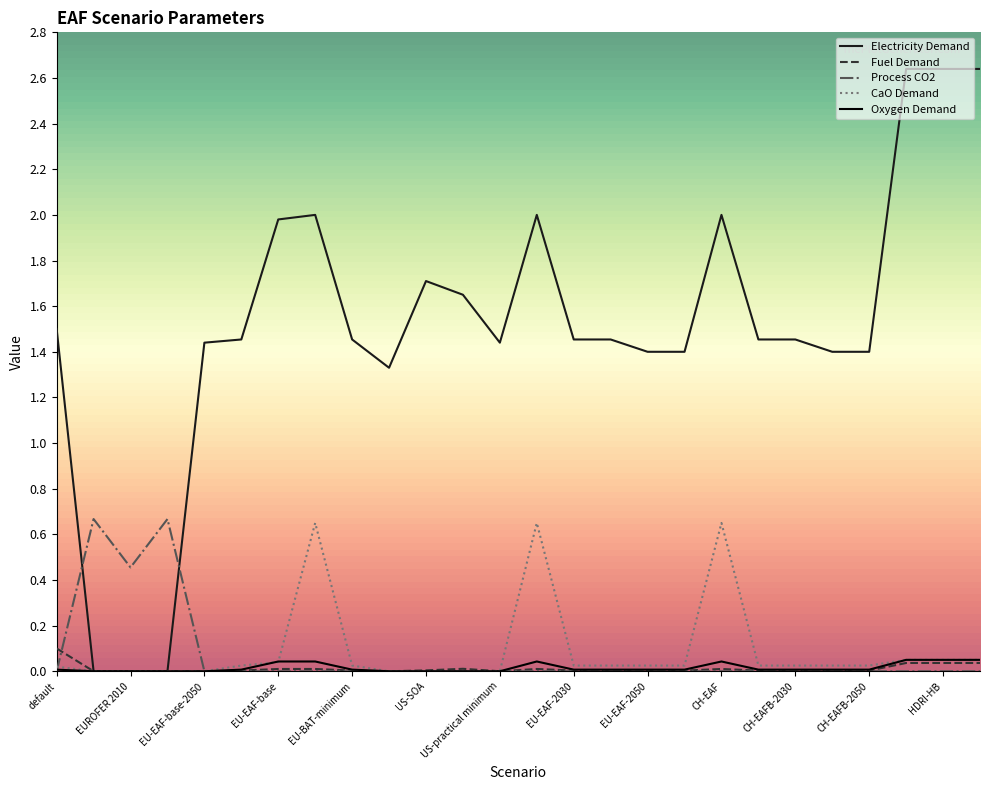

What is the sum of all Electricity Demand values?

39.3